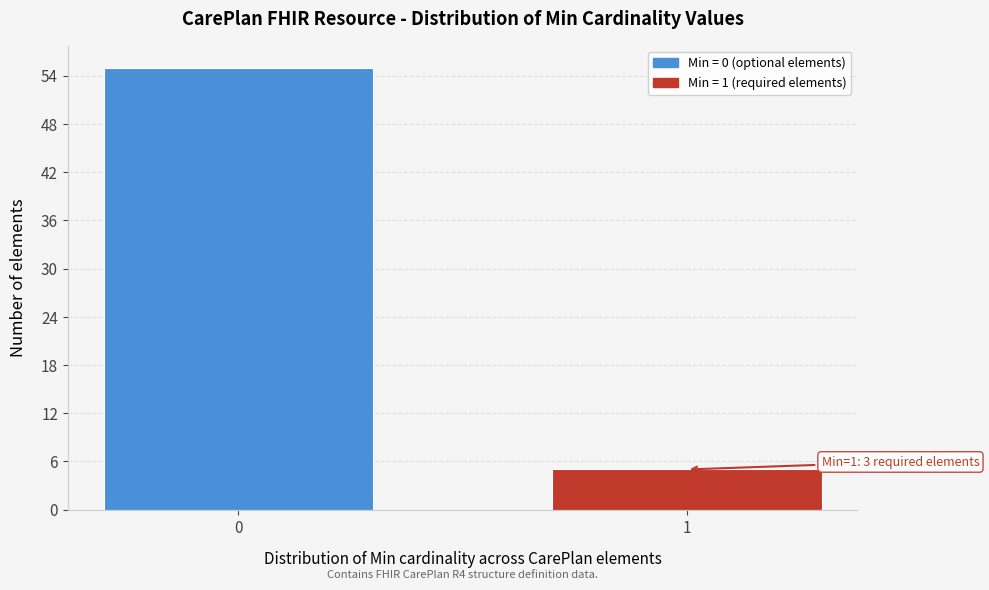

Reading left to right, what are all the values shown in this chart?

55	5